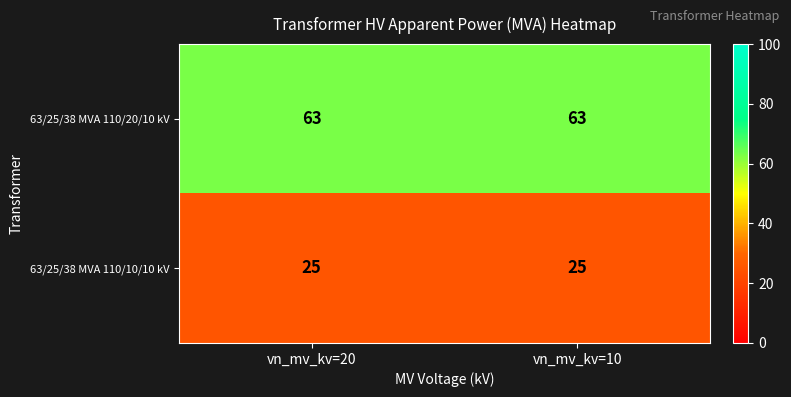

Rank the series by their maximum value, from lowest to highest.

63/25/38 MVA 110/10/10 kV, 63/25/38 MVA 110/20/10 kV